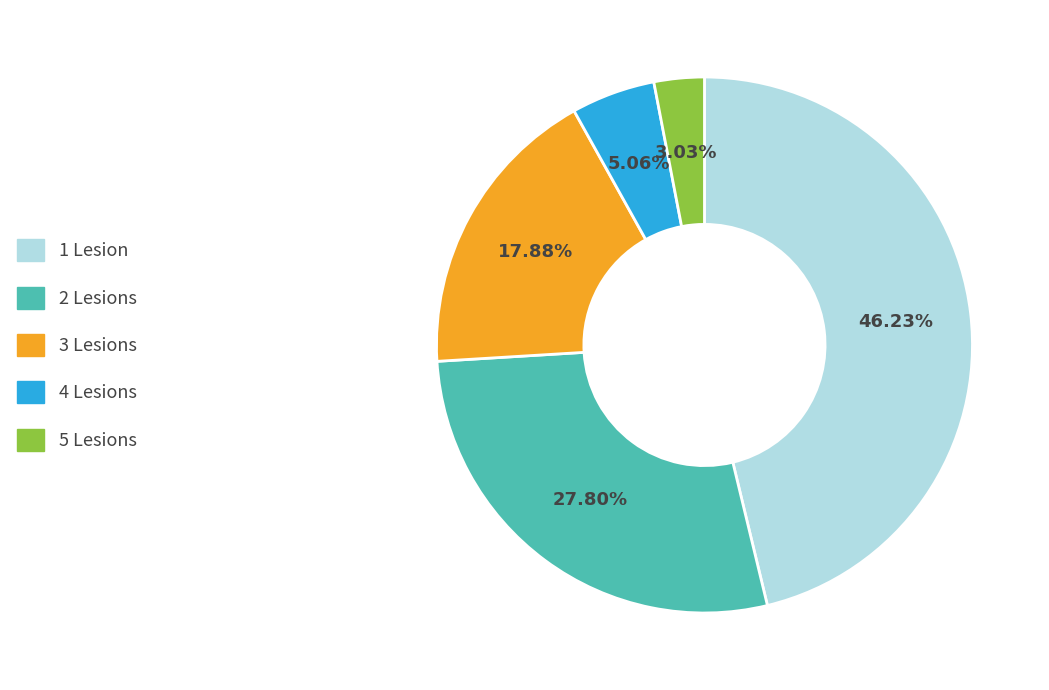

How many slices are in this pie chart?

5